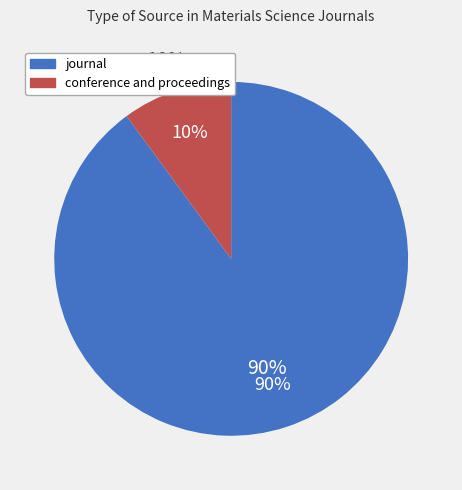

To the nearest percent, what is the average slice percentage?

50%